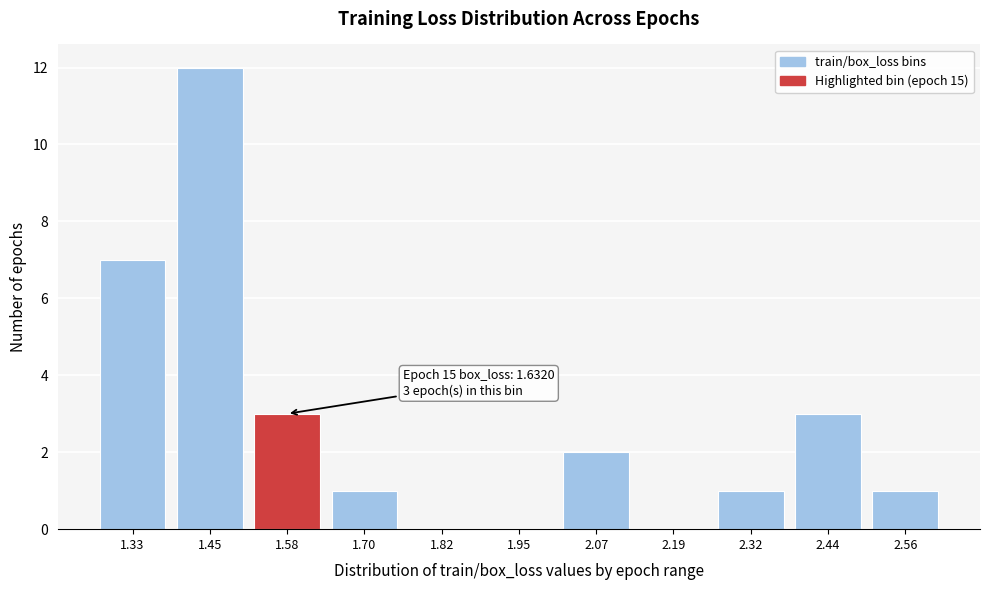

Reading left to right, transcribe all the data shown in this chart.

1.33=7	1.45=12	1.58=3	1.70=1	1.82=0	1.95=0	2.07=2	2.19=0	2.32=1	2.44=3	2.56=1